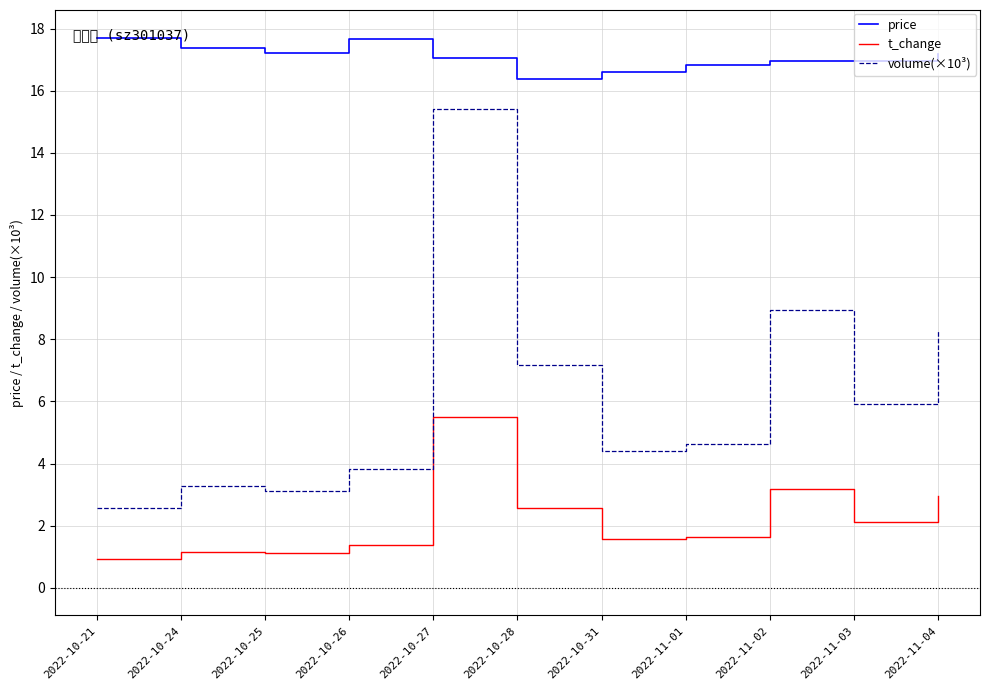

Reading left to right, what are all the values shown in this chart?

price: 17.7	17.4	17.2	17.6	17.1	16.4	16.6	16.8	16.9	17.0	17.2
t_change: 0.9	1.2	1.1	1.4	5.5	2.6	1.6	1.6	3.2	2.1	3.0
volume(×10³): 2.6	3.3	3.1	3.8	15.4	7.2	4.4	4.6	8.9	5.9	8.3